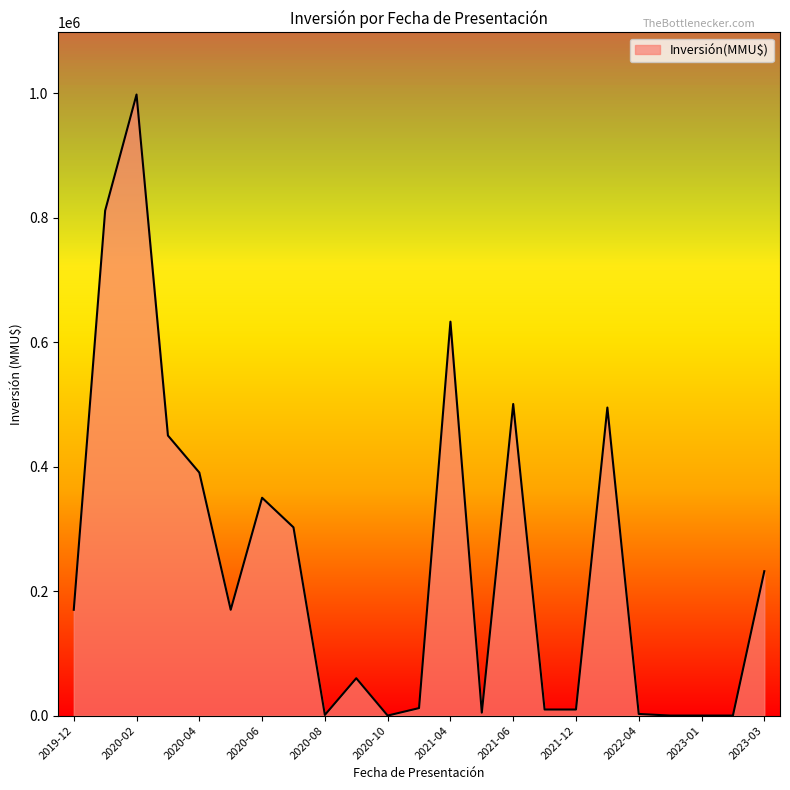

What is the average value?

243604